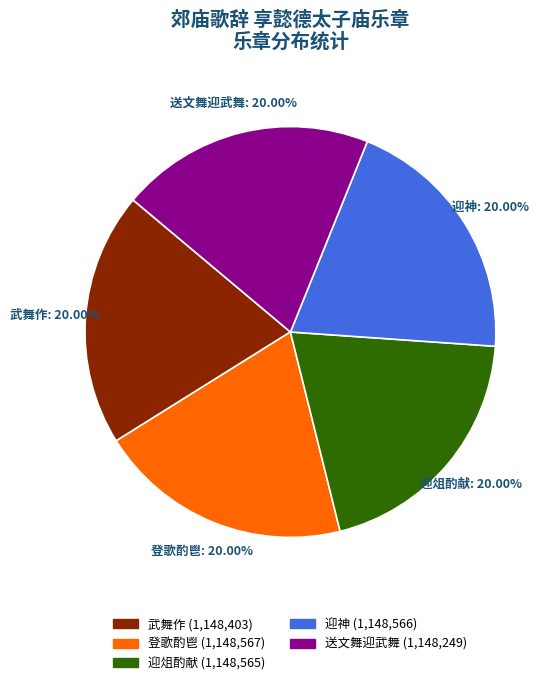

Is there a majority slice in this chart?

No